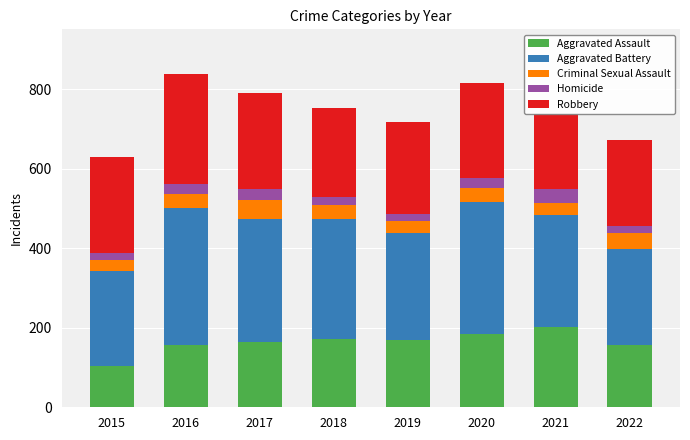

What is the sum of the Aggravated Assault values at 2016 and 2021?

357